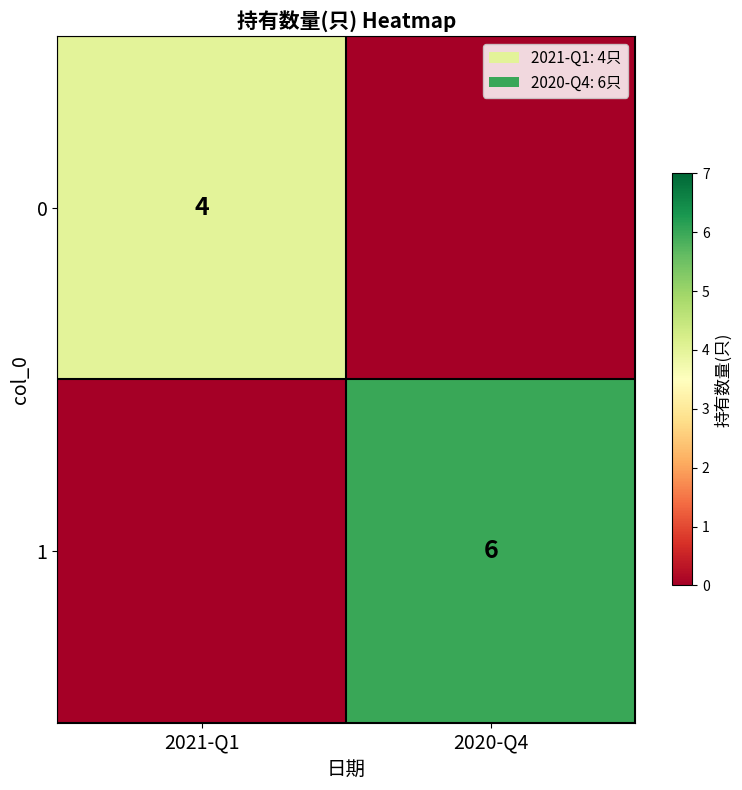

What is the total value across all series at 2020-Q4?

6